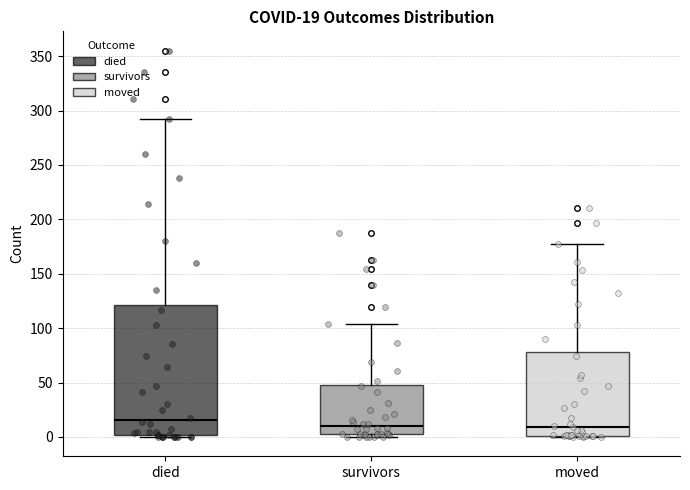

Comparing the boxes themselves (not the whiskers), which one is the tallest?

died